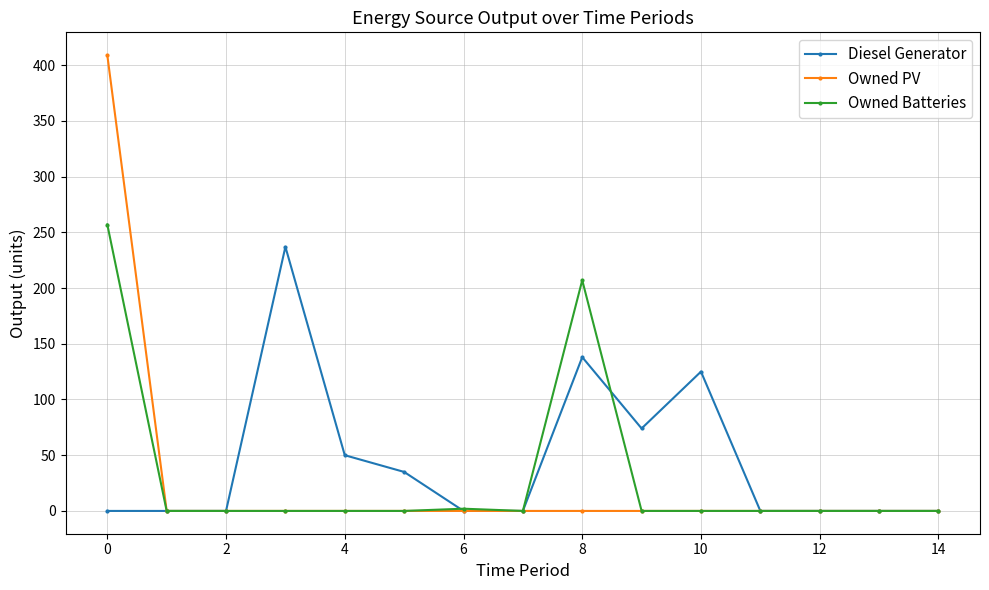

At how many categories does at least one series exceed 179?

3